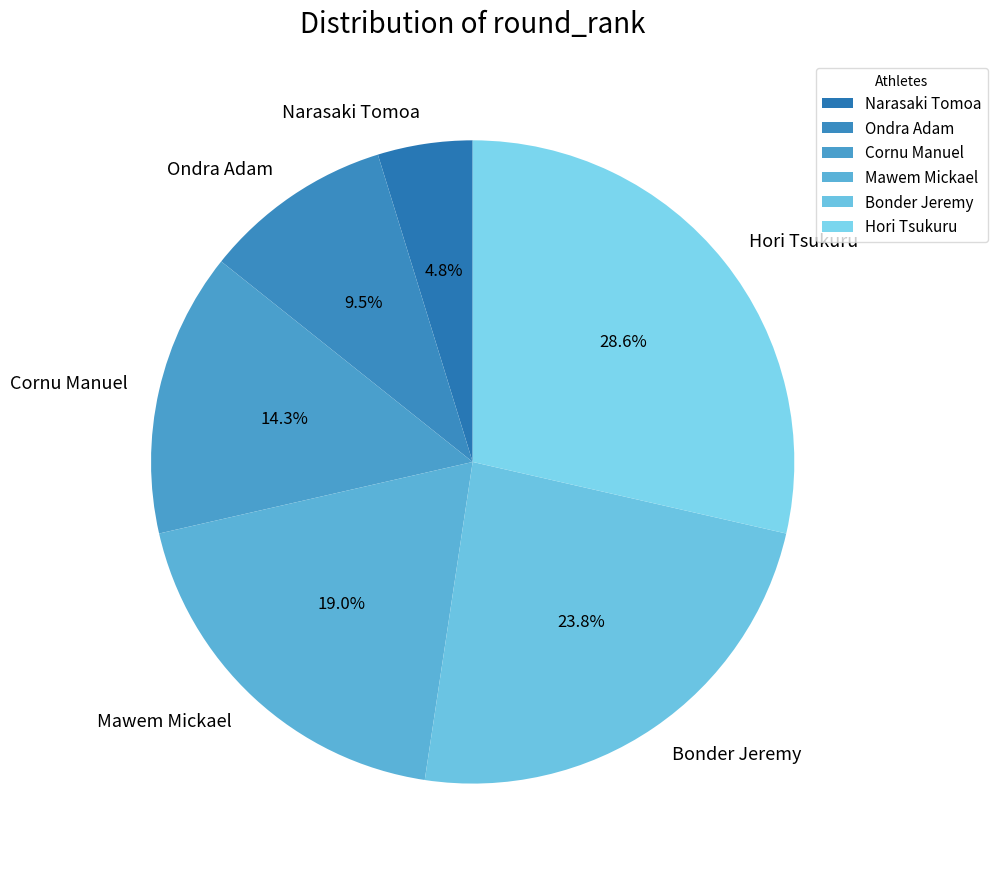

How much of the chart is everything except Hori Tsukuru?

71.4%